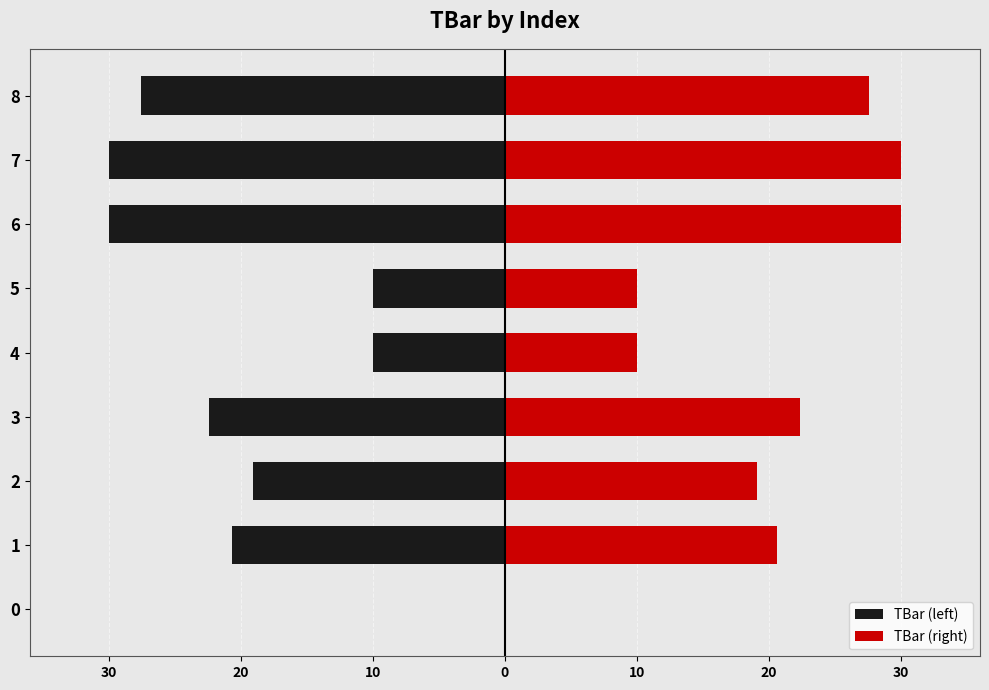

How many negative values does the TBar (left) series have?

8